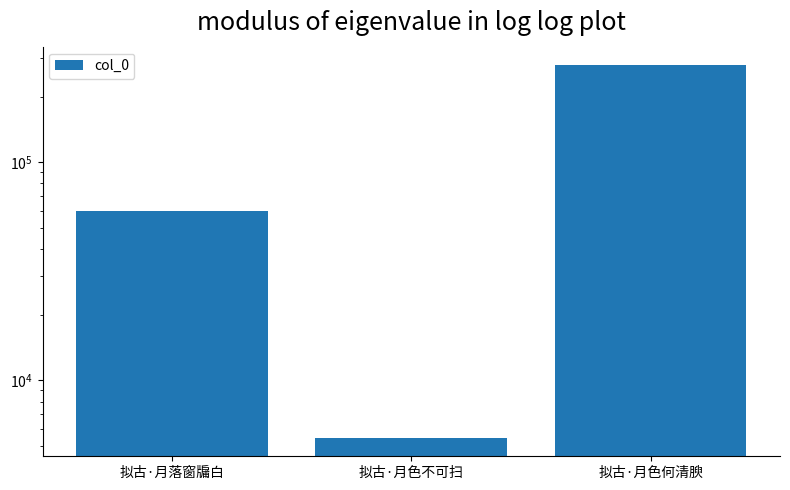

List the labels in order of value, smallest first.

拟古·月色不可扫, 拟古·月落窗牖白, 拟古·月色何清腴